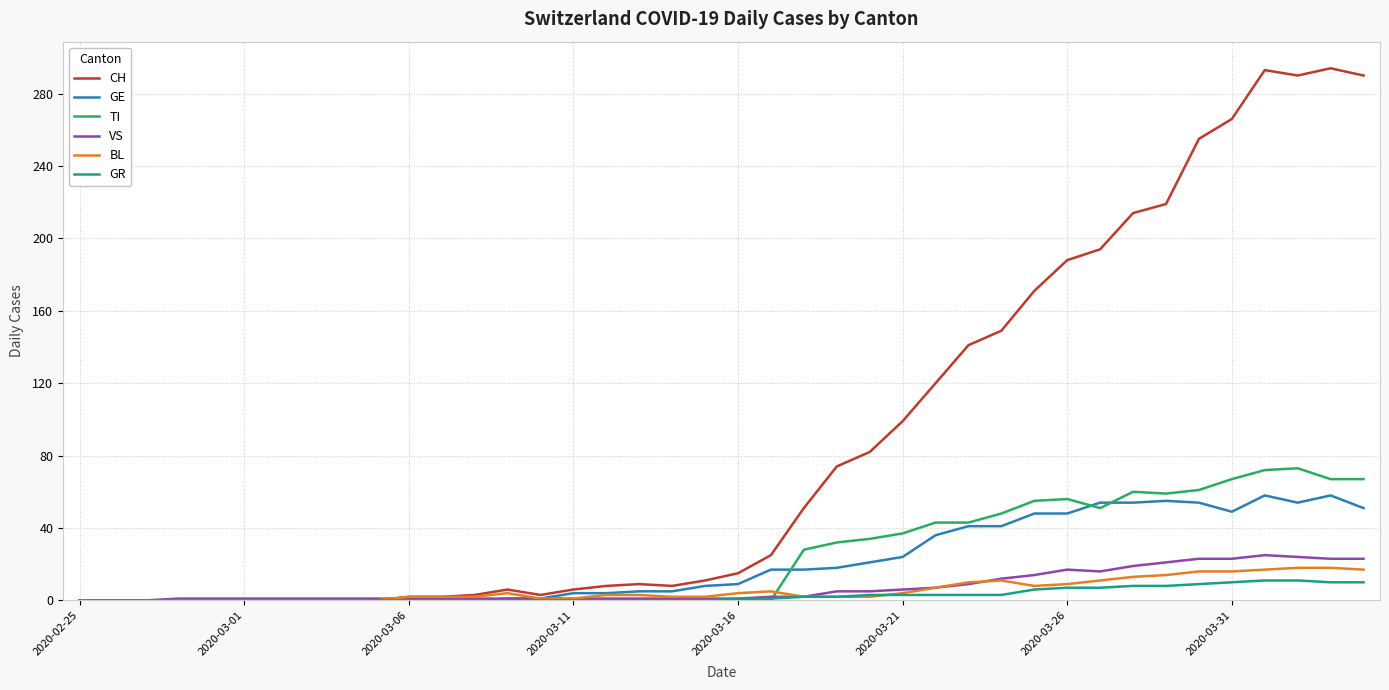

Which series has the largest total across all categories?

CH